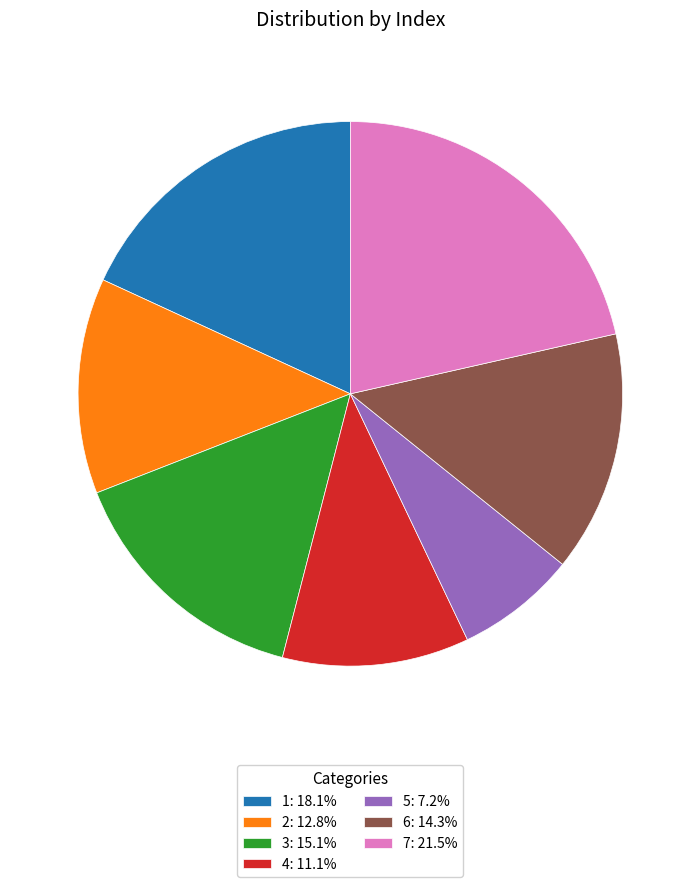

Is it true that 6 is 14% of the pie?

True